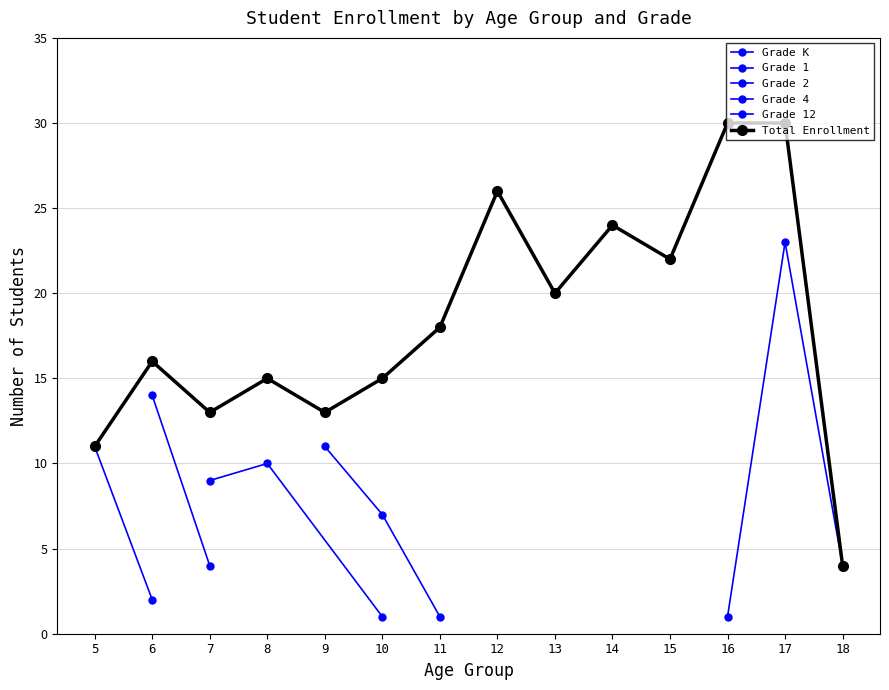

Is it true that Grade 4 equals 1 at 11?

True